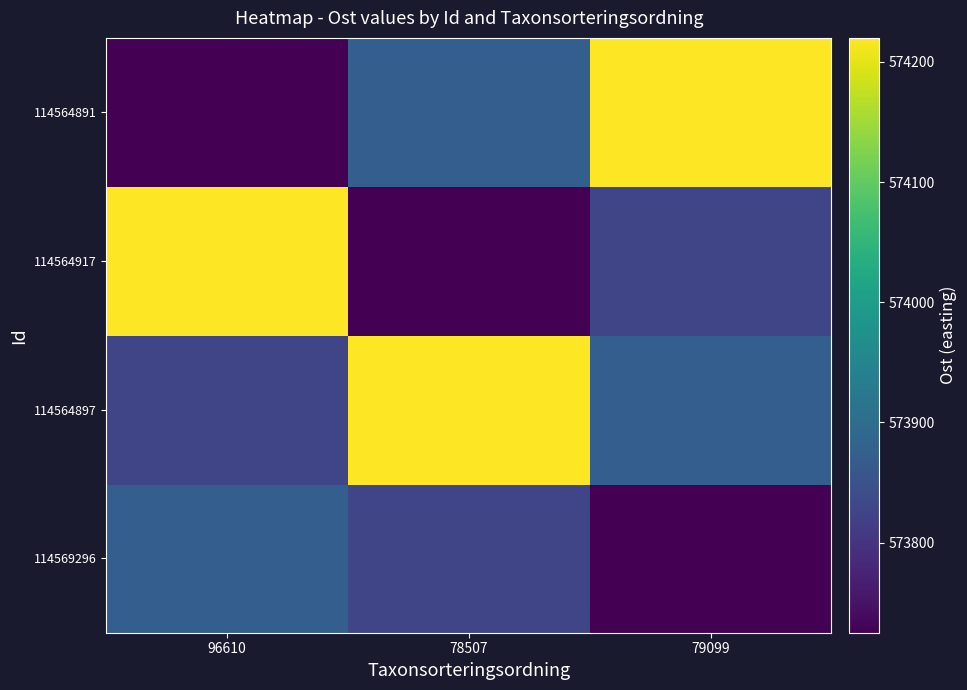

At how many categories does at least one series exceed 573956?

3